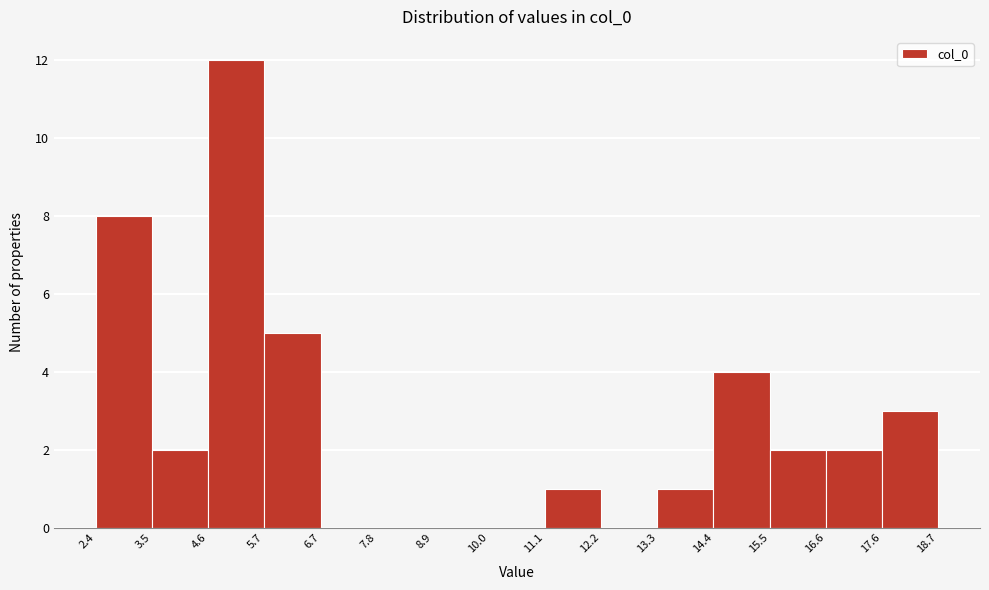

Reading left to right, transcribe this chart: for each bar, give the range it covers on the x-axis and its height. The values are not printed on the chart, so give them approximately, as read against the axis.

2.4 to 3.5: 8
3.5 to 4.6: 2
4.6 to 5.7: 12
5.7 to 6.7: 5
6.7 to 7.8: 0
7.8 to 8.9: 0
8.9 to 10.0: 0
10.0 to 11.1: 0
11.1 to 12.2: 1
12.2 to 13.3: 0
13.3 to 14.4: 1
14.4 to 15.5: 4
15.5 to 16.6: 2
16.6 to 17.6: 2
17.6 to 18.7: 3